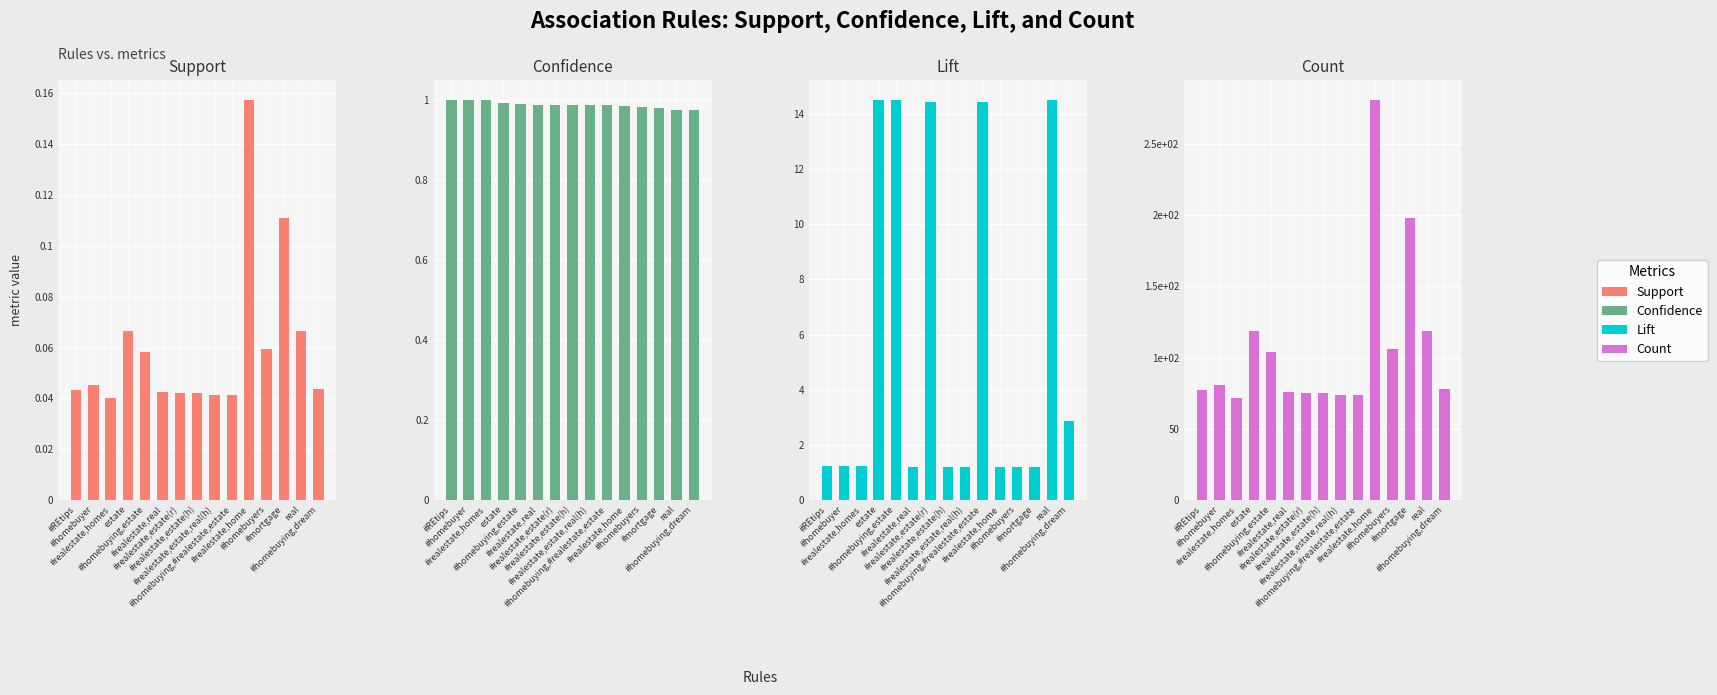

What is the approximate value of Confidence at #realestate,home?

1.0